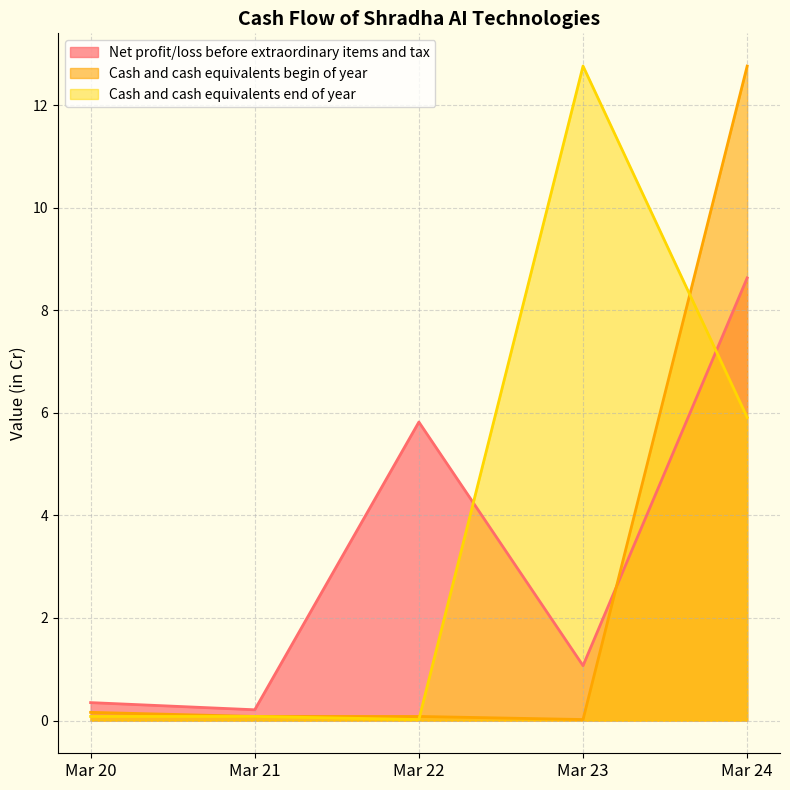

At which category does Cash and cash equivalents begin of year reach its first local valley?

Mar 23